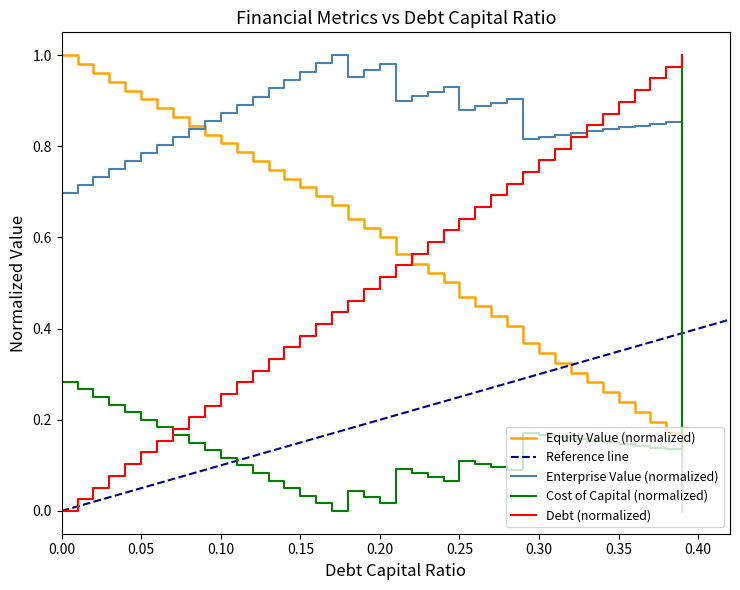

The Debt (normalized) series shows 0.5 at 0.30. True or false?

False